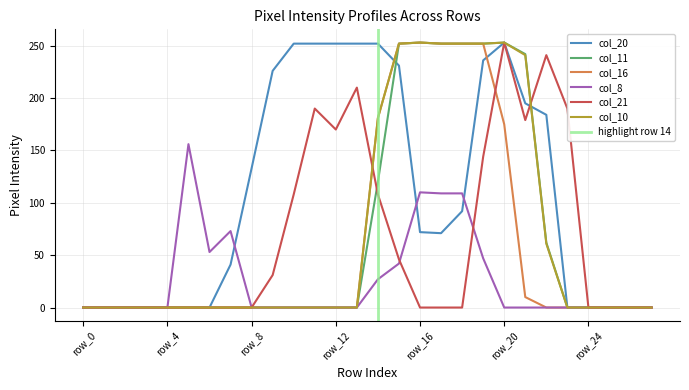

Reading right to left, list all the values displayed in this chart.

col_20: 0	0	0	0	0	184	195	253	236	92	71	72	231	252	252	252	252	252	226	133	41	0	0	0	0	0	0	0
col_11: 0	0	0	0	0	62	242	253	252	252	252	253	252	120	0	0	0	0	0	0	0	0	0	0	0	0	0	0
col_16: 0	0	0	0	0	0	10	175	252	252	252	253	252	181	0	0	0	0	0	0	0	0	0	0	0	0	0	0
col_8: 0	0	0	0	0	0	0	0	47	109	109	110	42	27	0	0	0	0	0	0	73	53	156	0	0	0	0	0
col_21: 0	0	0	0	190	241	179	253	144	0	0	0	46	108	210	170	190	108	31	0	0	0	0	0	0	0	0	0
col_10: 0	0	0	0	0	61	241	253	252	252	252	253	252	181	0	0	0	0	0	0	0	0	0	0	0	0	0	0